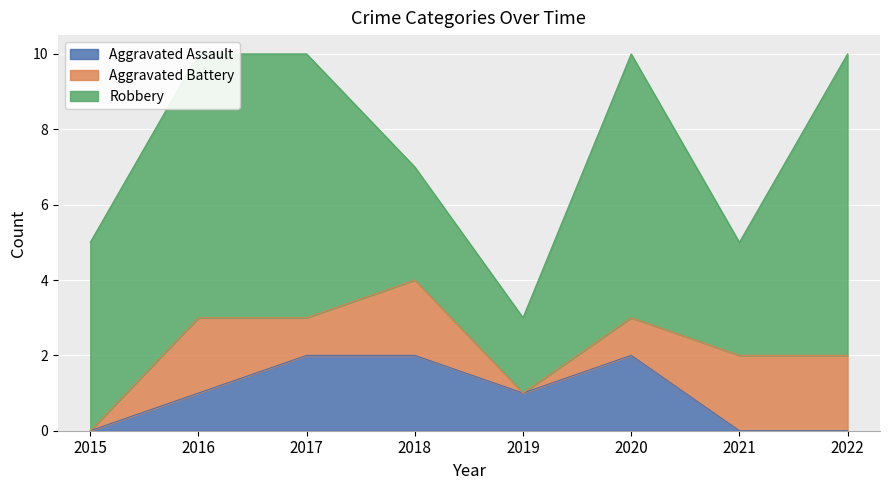

Which series changed the most between 2018 and 2020?

Robbery